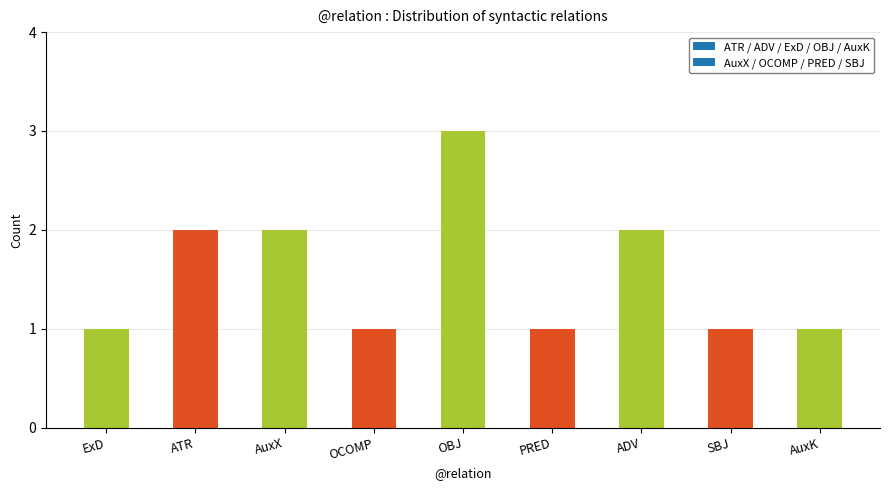

What is the ratio of the value at PRED to the value at AuxX?

0.5